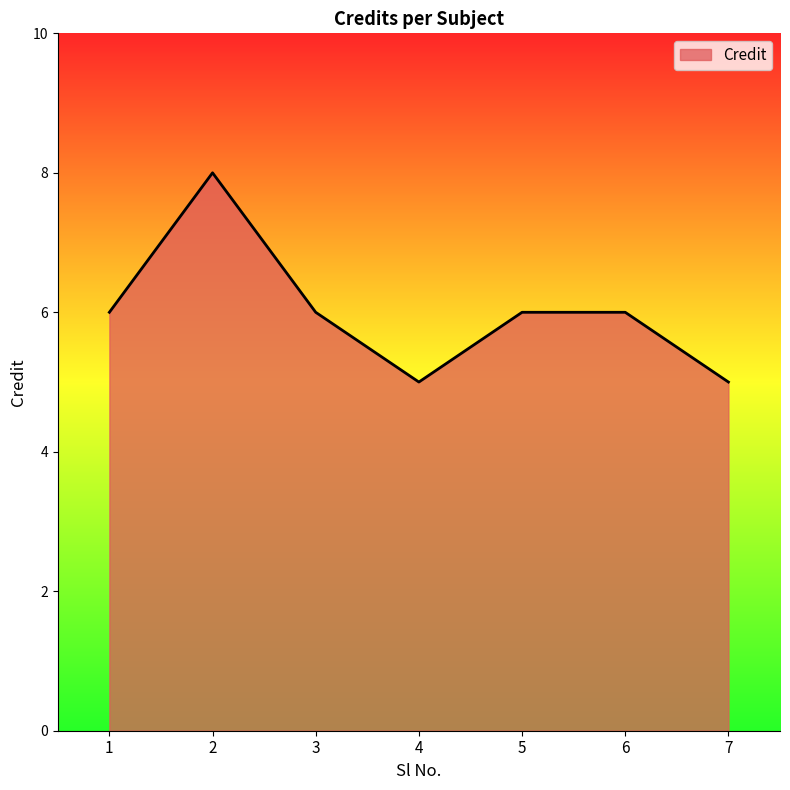

Count the number of data series in this chart.

1